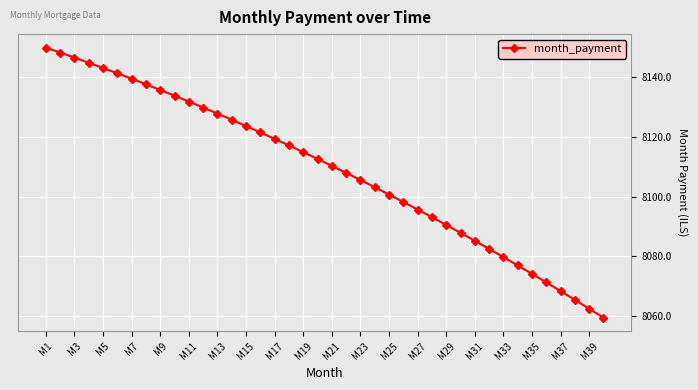

What is the value of the 13th point from the left?

8127.8